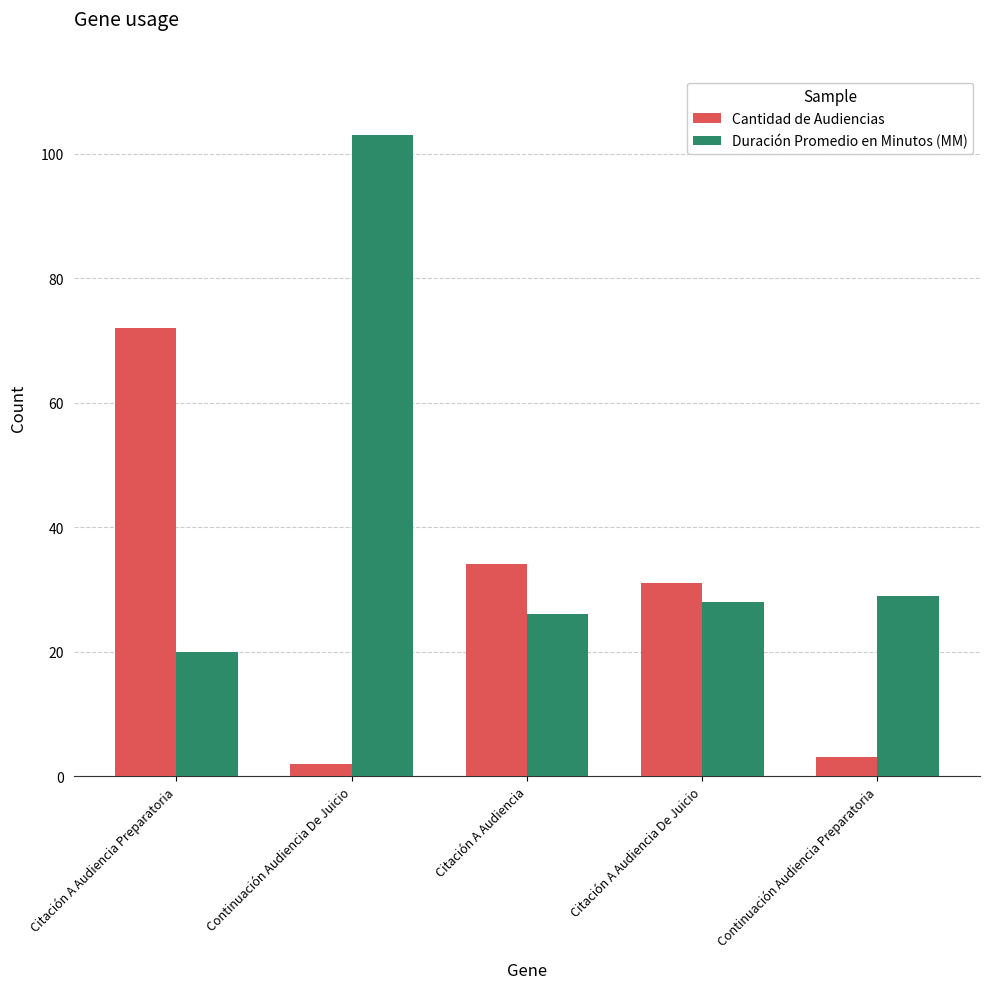

The Duración Promedio en Minutos (MM) series shows 103 at Continuación Audiencia De Juicio. True or false?

True